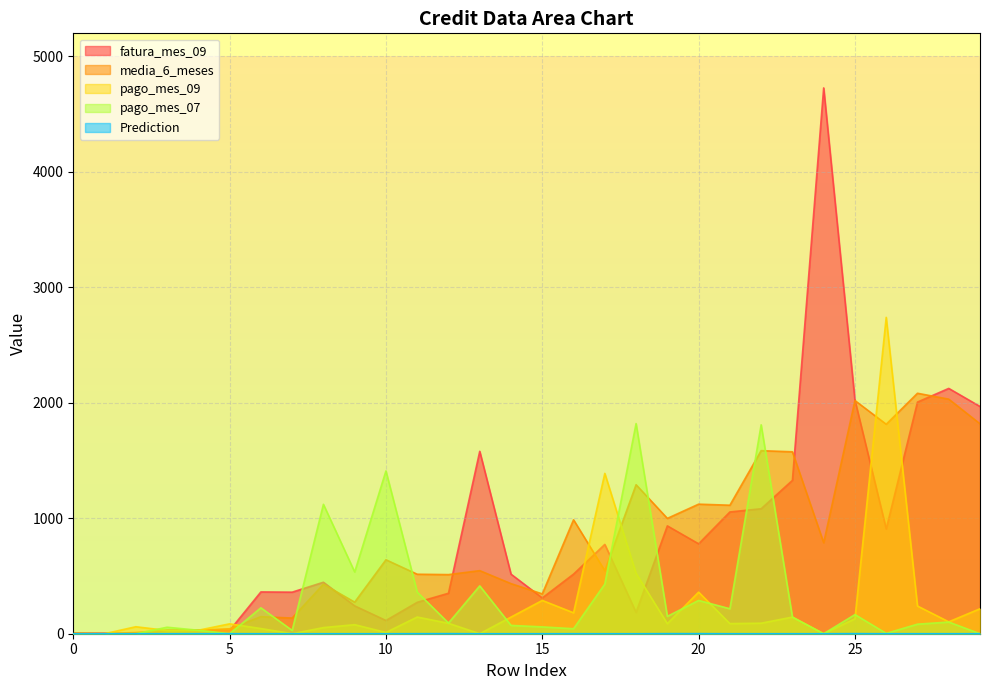

How many lines are shown in the chart?

5